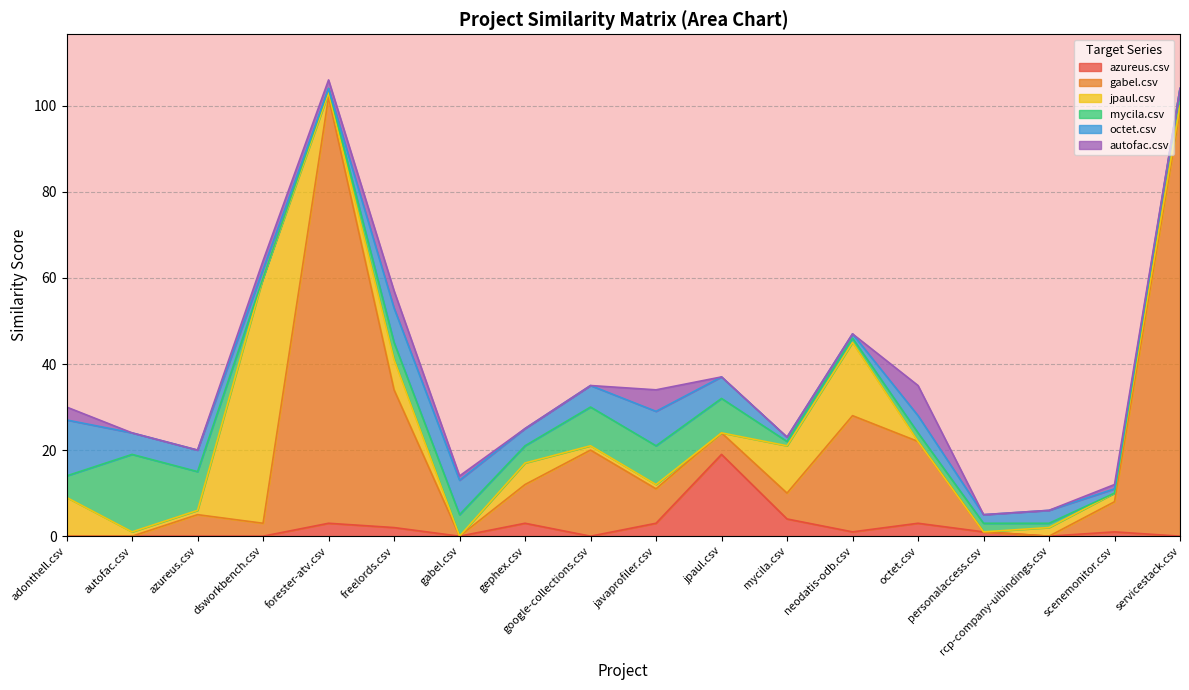

True or false: azureus.csv and mycila.csv intersect in this chart.

True